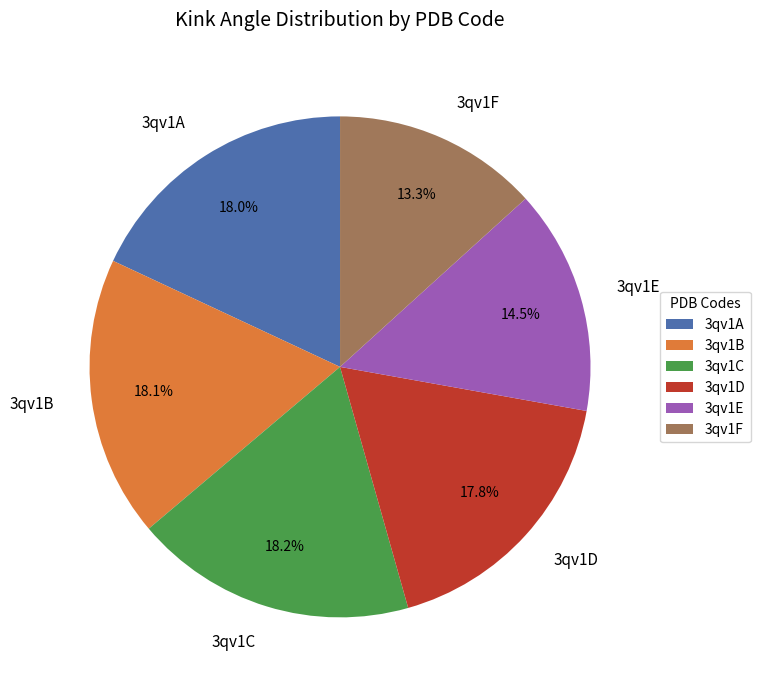

How much of the chart is everything except 3qv1A?

82.0%